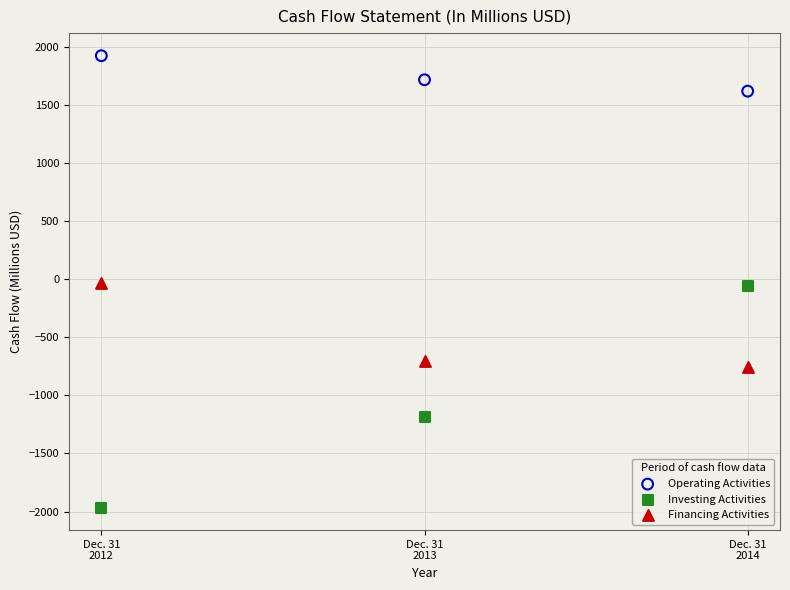

In the Operating Activities series, what Y value is closest to 1770?

1716